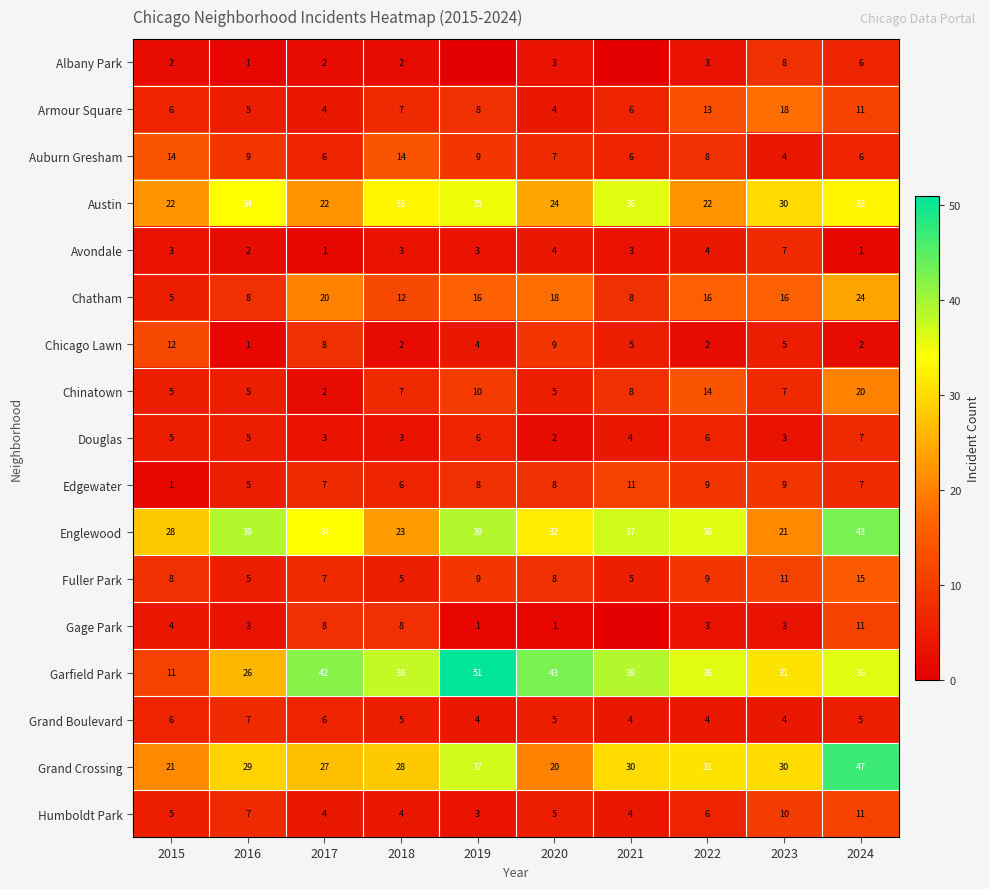

How many distinct data groups are displayed?

17